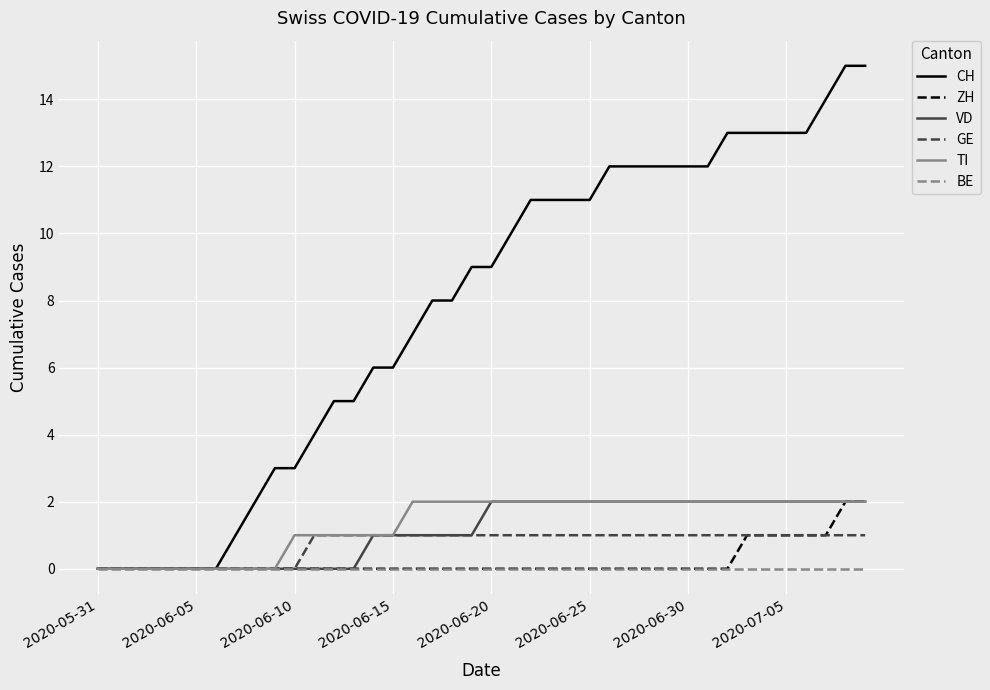

Count the ZH values in the range 0 to 1.

38